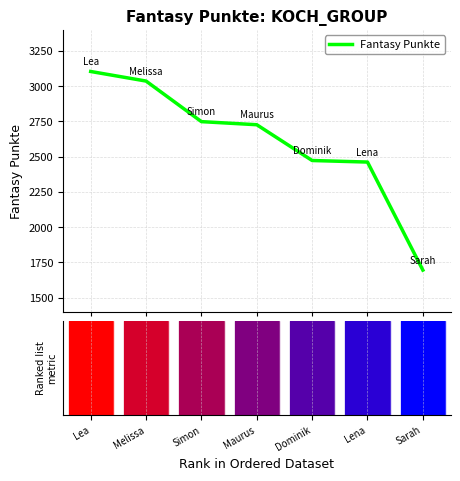

Rank the categories by value from highest to lowest.

Lea, Melissa, Simon, Maurus, Dominik, Lena, Sarah